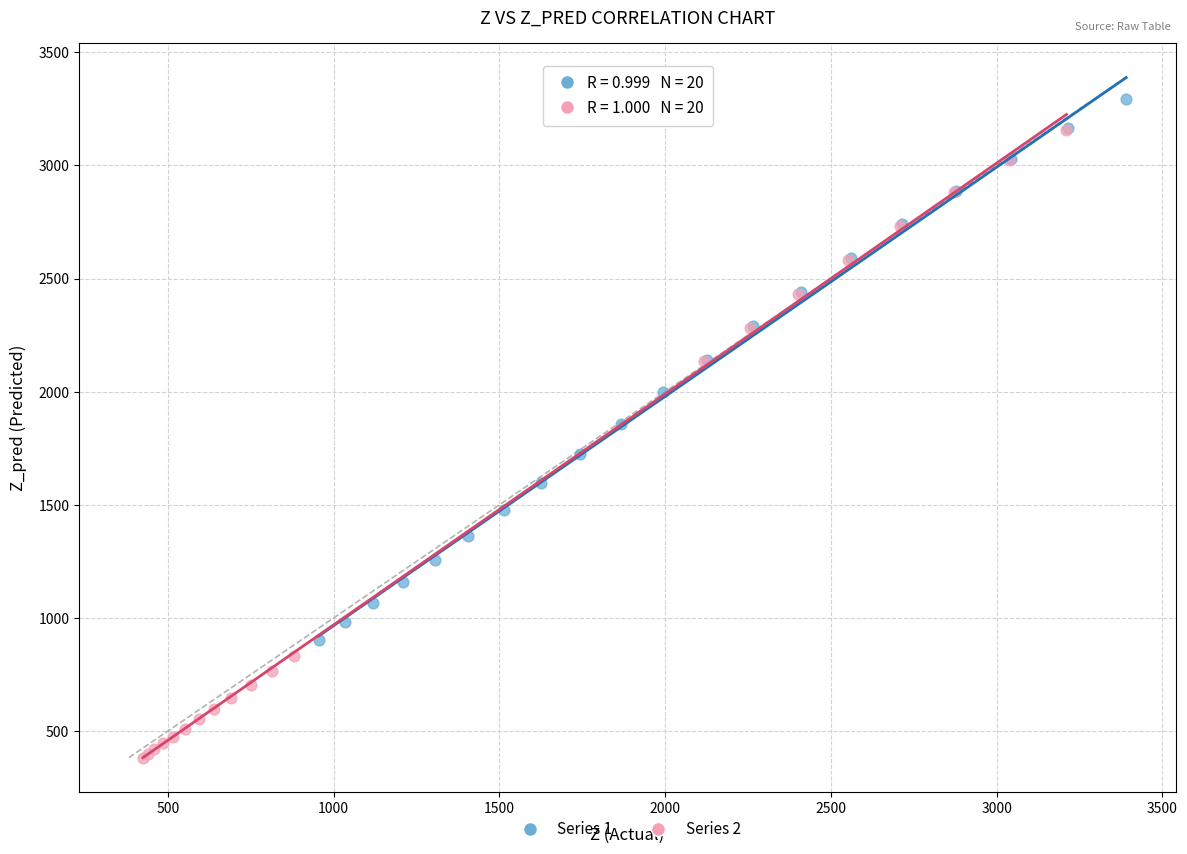

Which series has the widest spread of Y values?

Series 2